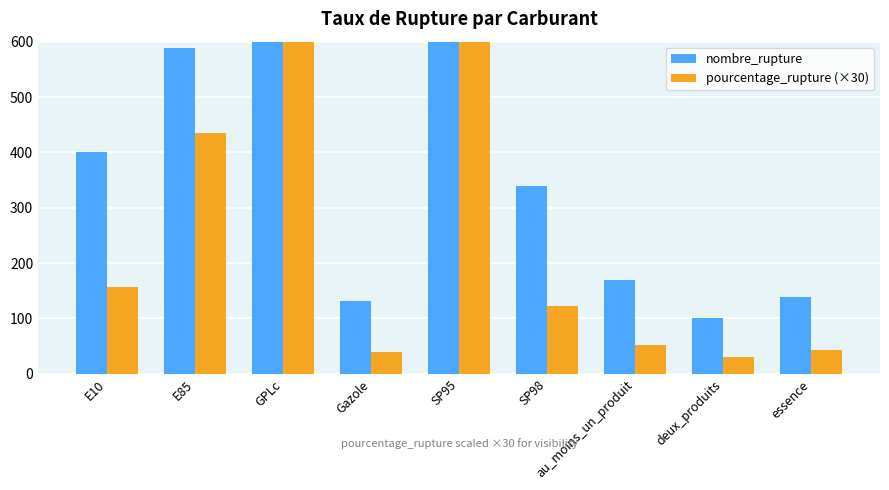

Which category has the lowest value across all series?

deux_produits